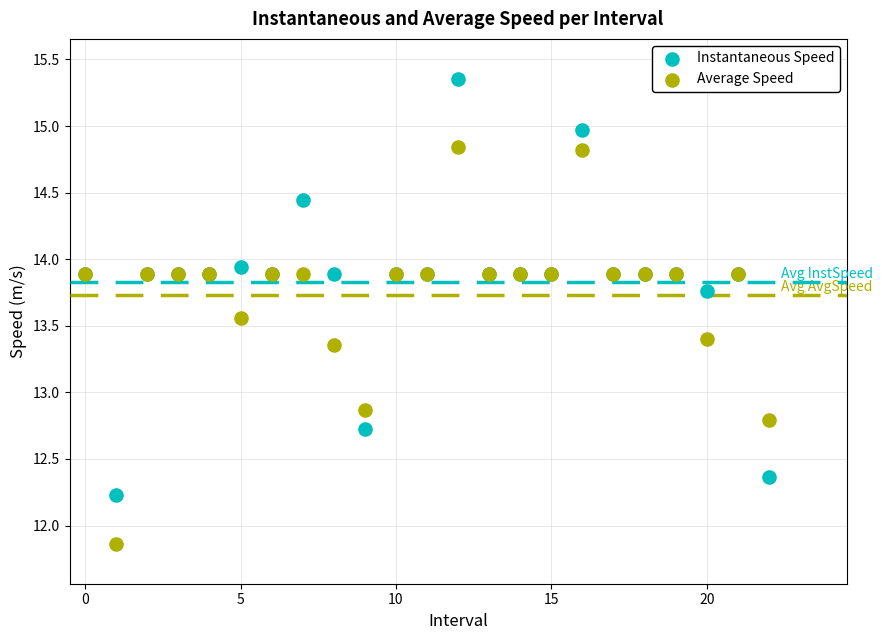

Which series reaches the maximum Y coordinate?

Instantaneous Speed